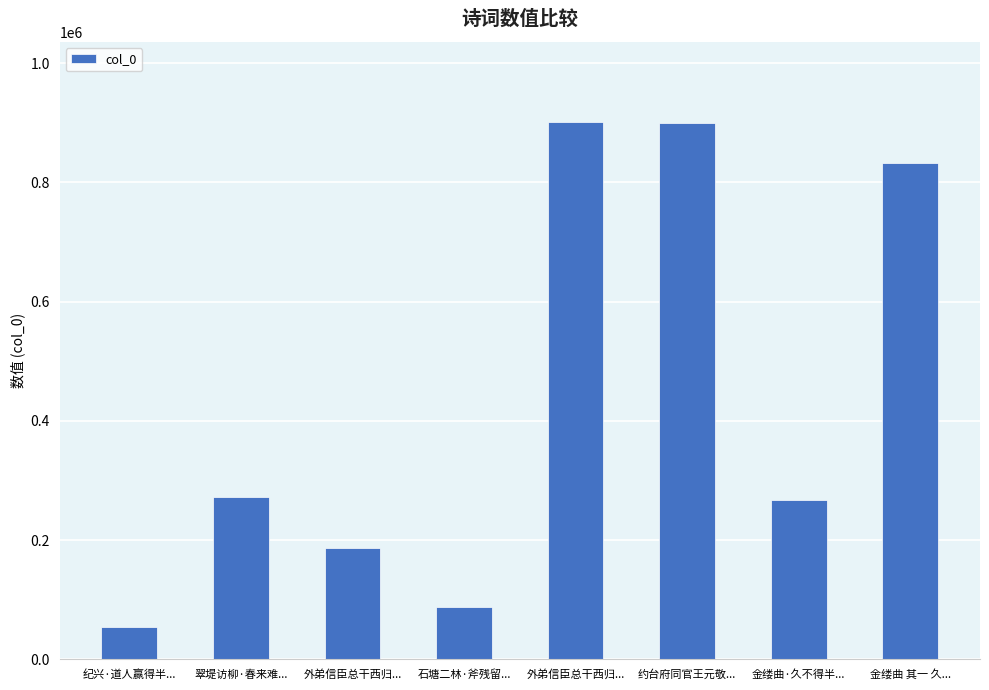

Where does the data first go above 271989?

外弟信臣总干西归...